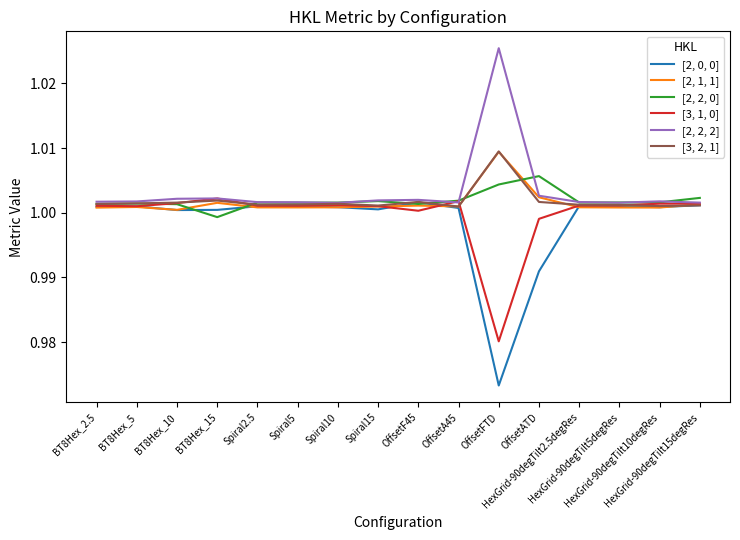

Which series has the widest spread of values?

[2, 0, 0]